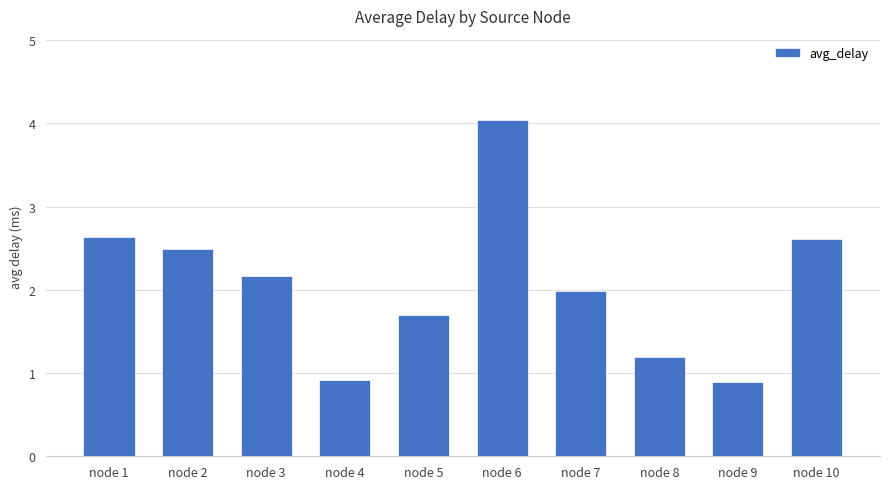

Which category has the highest value across all series?

node 6